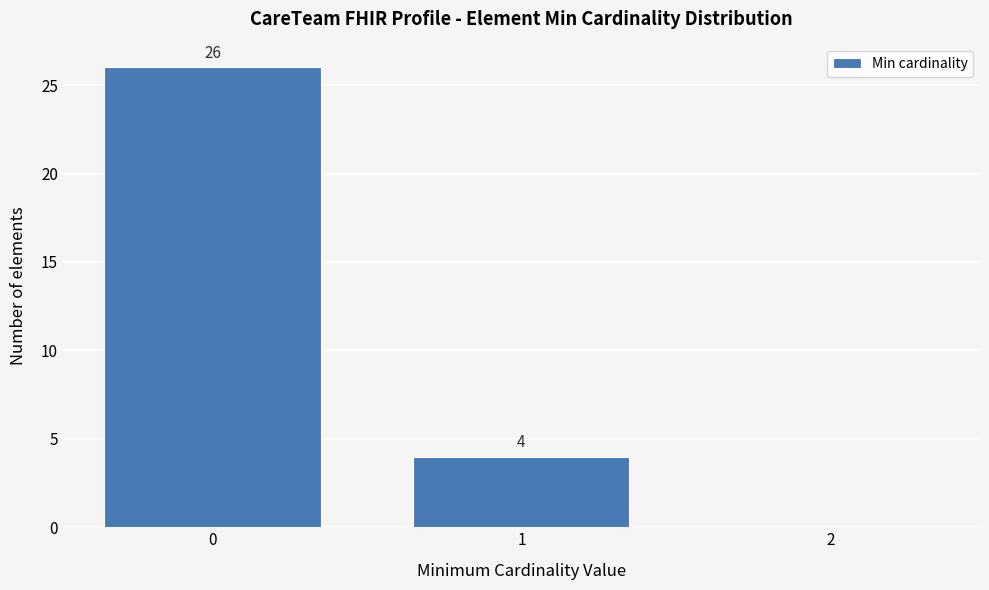

Over which range of the x-axis is the bar tallest?

-0.5 to 0.5